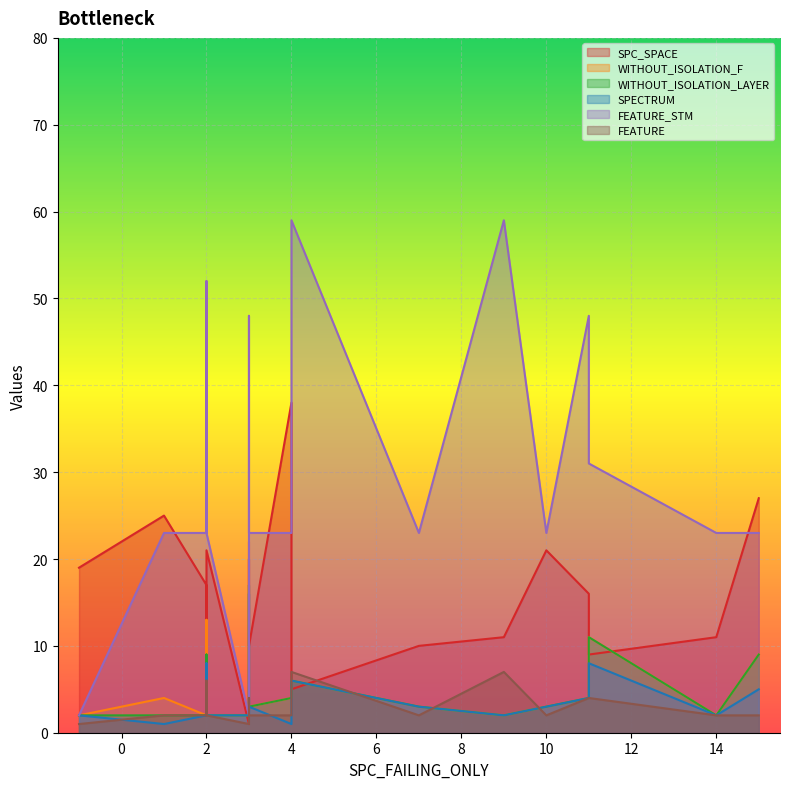

Rank the series by their maximum value, from highest to lowest.

FEATURE_STM, SPC_SPACE, WITHOUT_ISOLATION_F, WITHOUT_ISOLATION_LAYER, SPECTRUM, FEATURE